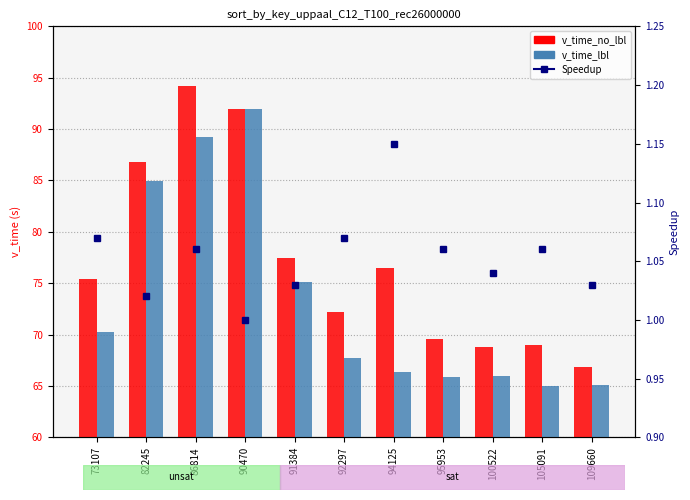

What is the average value of the Speedup series?

1.1